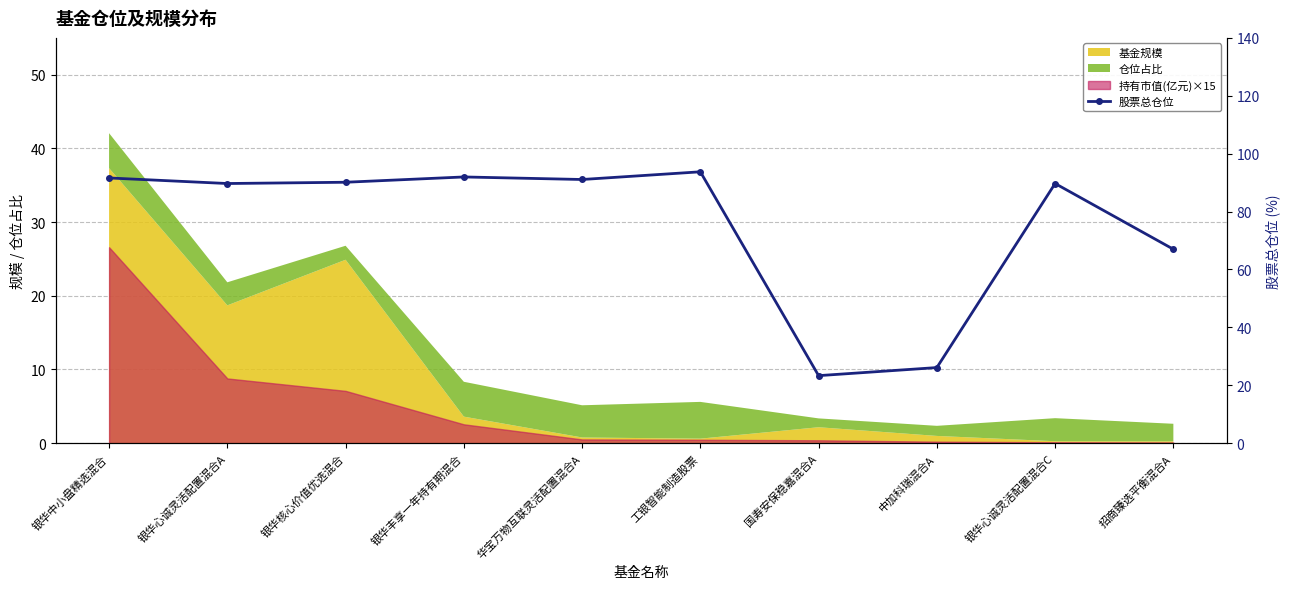

At which category does the data reach its first local valley?

银华心诚灵活配置混合A